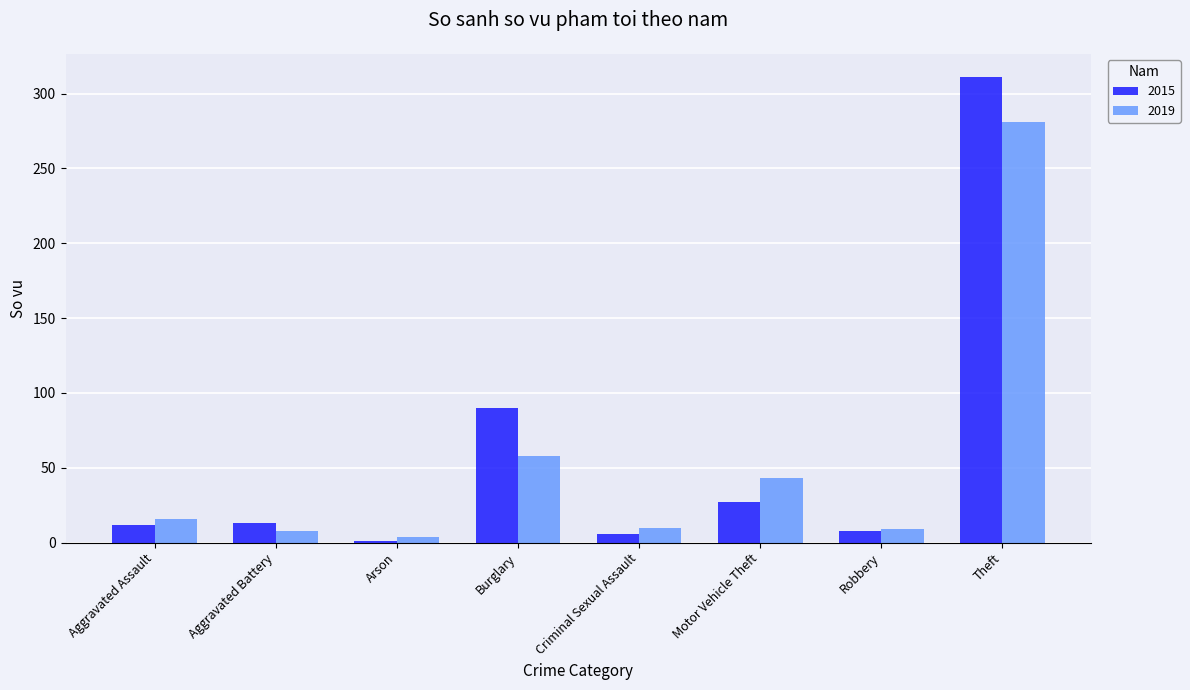

How many bars are there in each group?

2